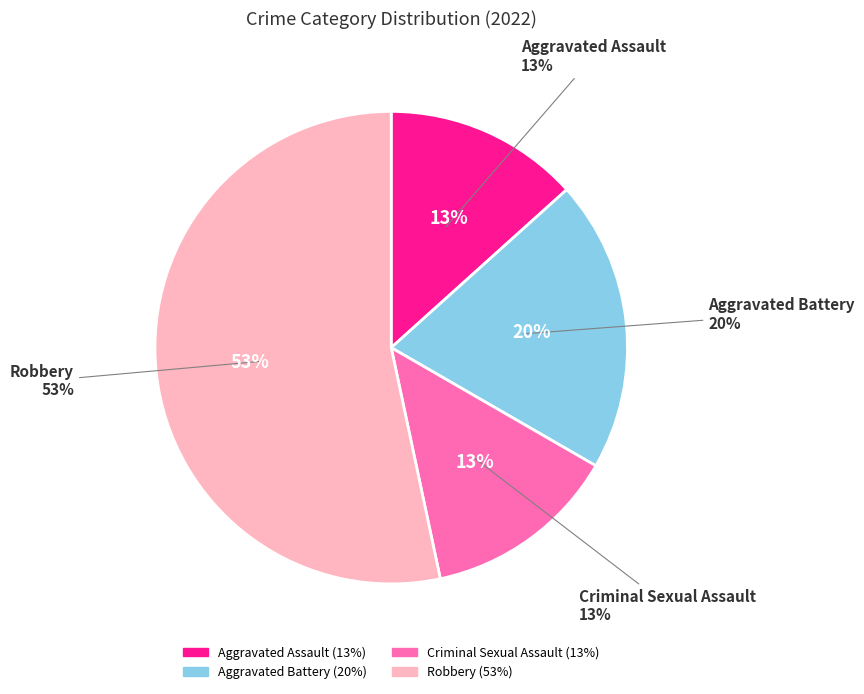

Which has a higher value, Criminal Sexual Assault or Robbery?

Robbery